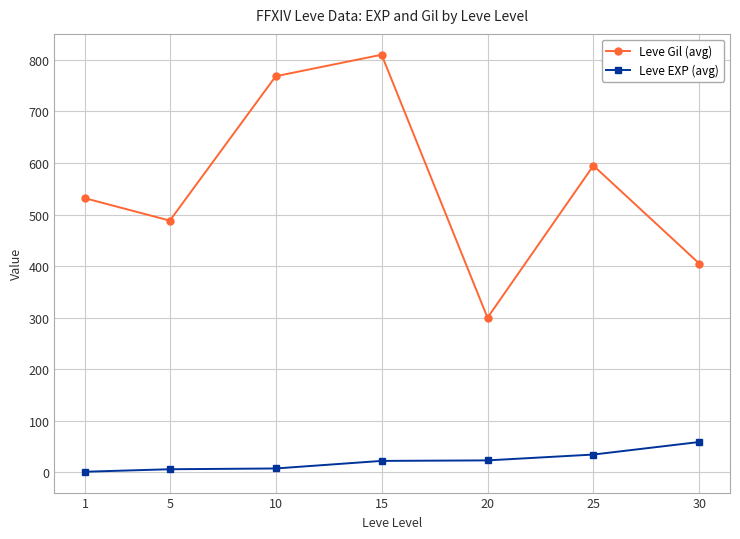

Is this an area chart (filled region under the line)?

No